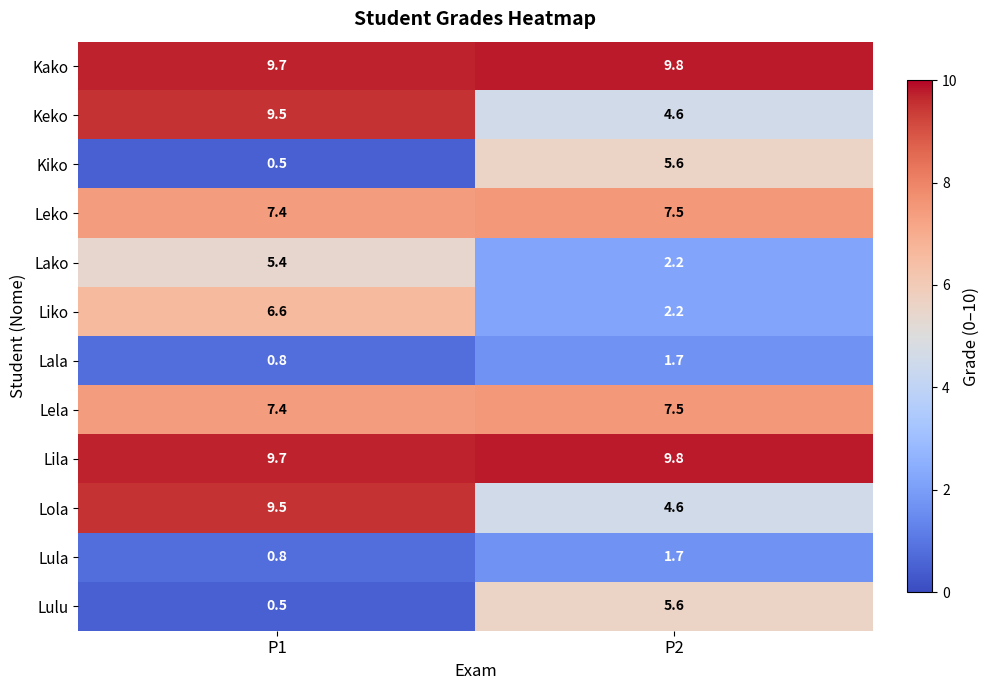

True or false: Lulu has a value of 0.9 at P1.

False